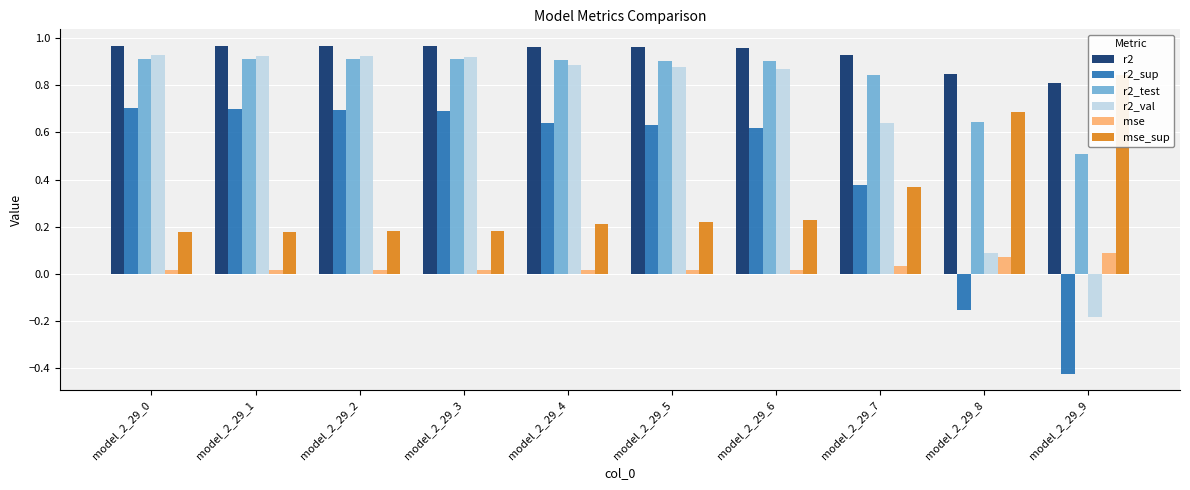

Which series has the largest range (max minus min)?

r2_sup